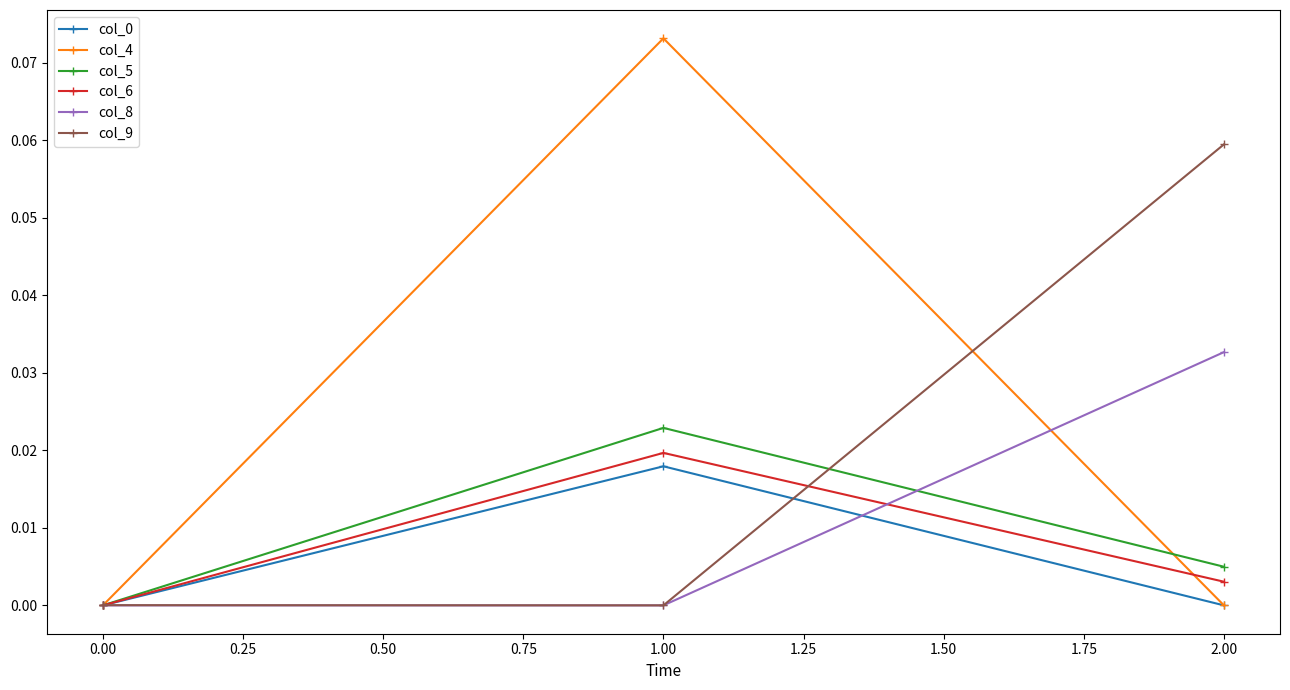

At which category is the sum across all series the highest?

1.00